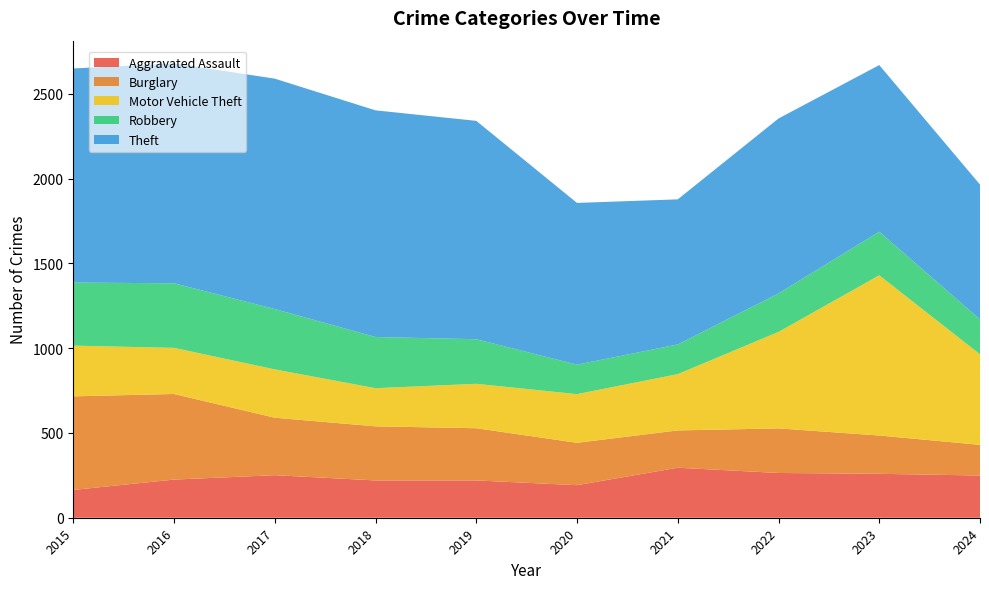

Reading left to right, list all the values displayed in this chart.

Aggravated Assault: 164	225	251	220	220	192	295	264	259	249
Burglary: 552	505	339	319	308	250	220	263	226	181
Motor Vehicle Theft: 299	272	285	225	262	287	332	569	945	534
Robbery: 372	381	356	302	263	174	175	227	257	206
Theft: 1263	1297	1359	1337	1288	954	856	1032	983	795